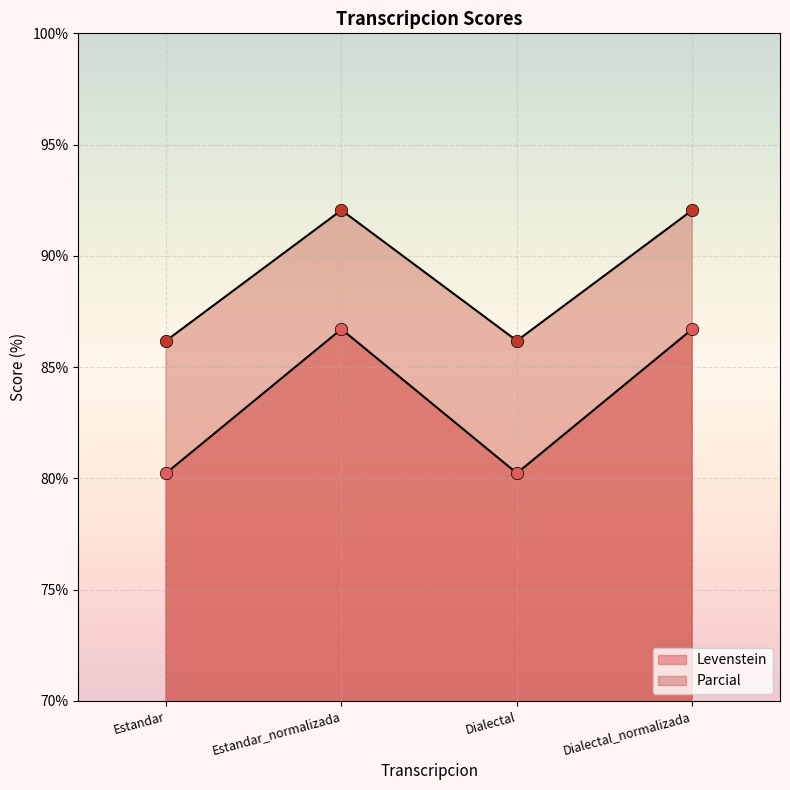

What are all the series names shown in the legend?

Levenstein, Parcial